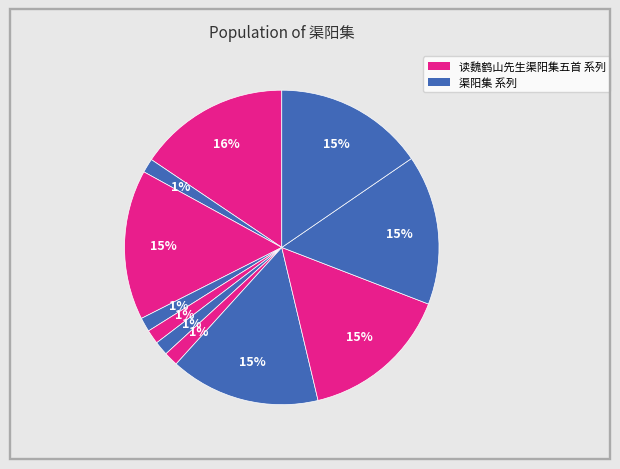

Which slice is the smallest?

读魏鹤山先生渠阳集